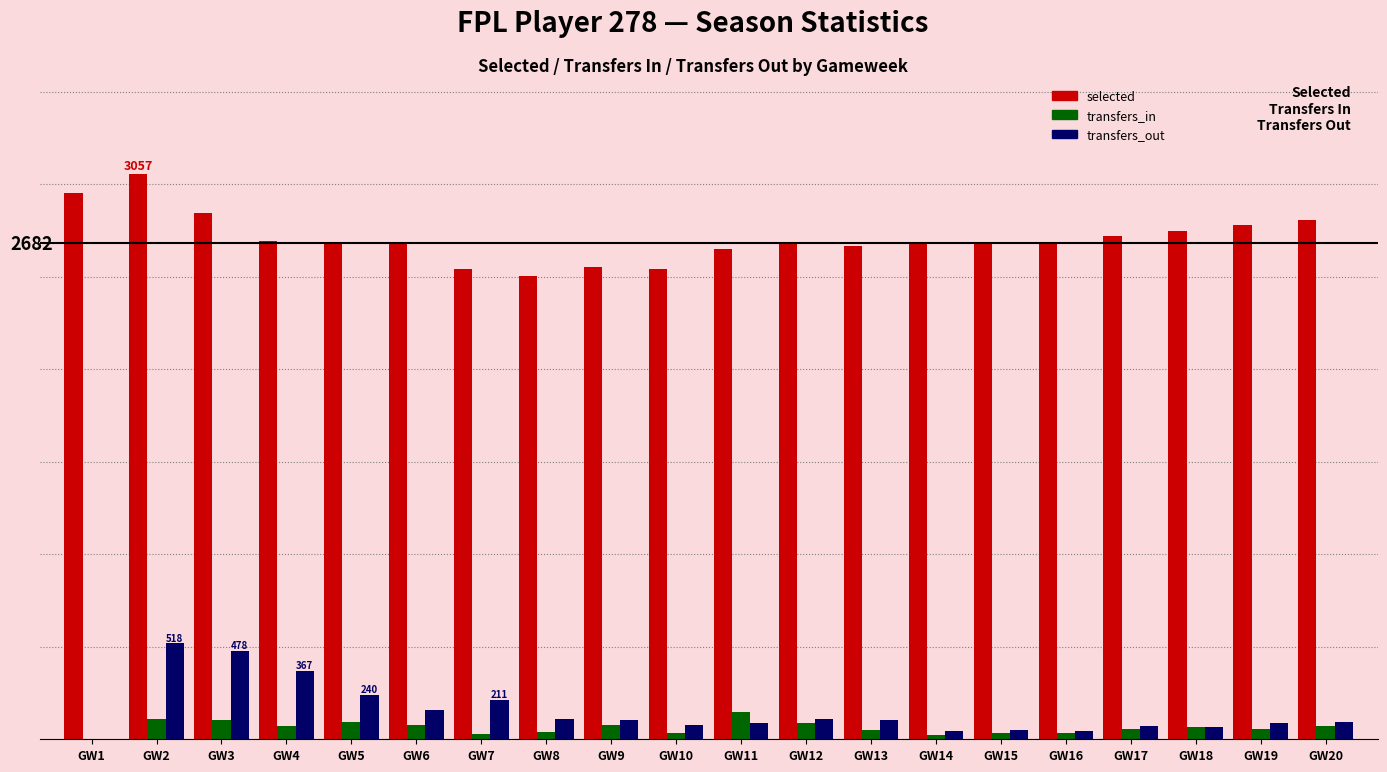

What are all the series names shown in the legend?

selected, transfers_in, transfers_out